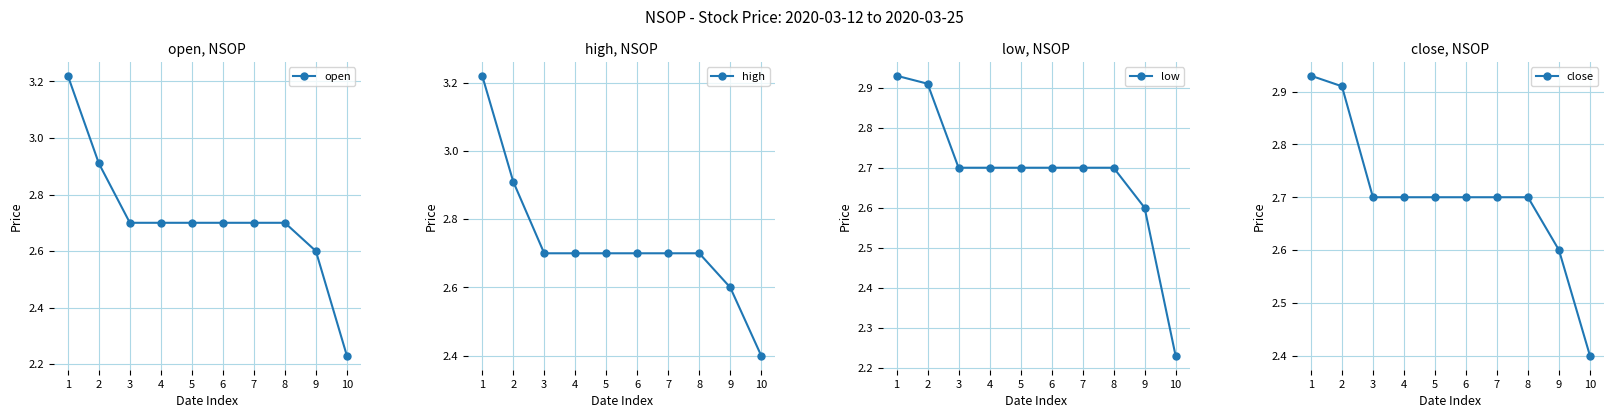

True or false: low has more than 2 interior local peaks.

False